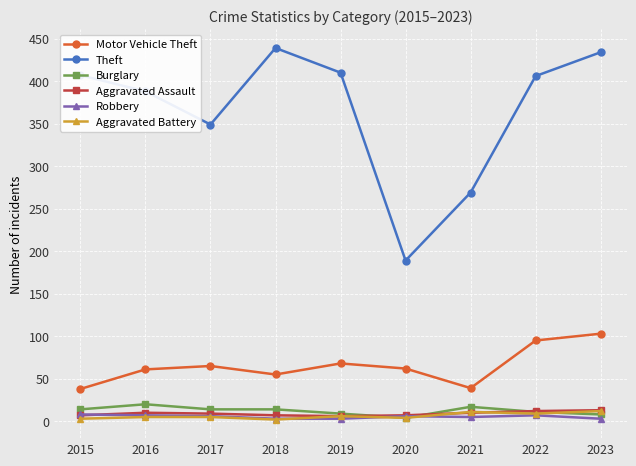

The Aggravated Battery series shows 4 at 2020. True or false?

True